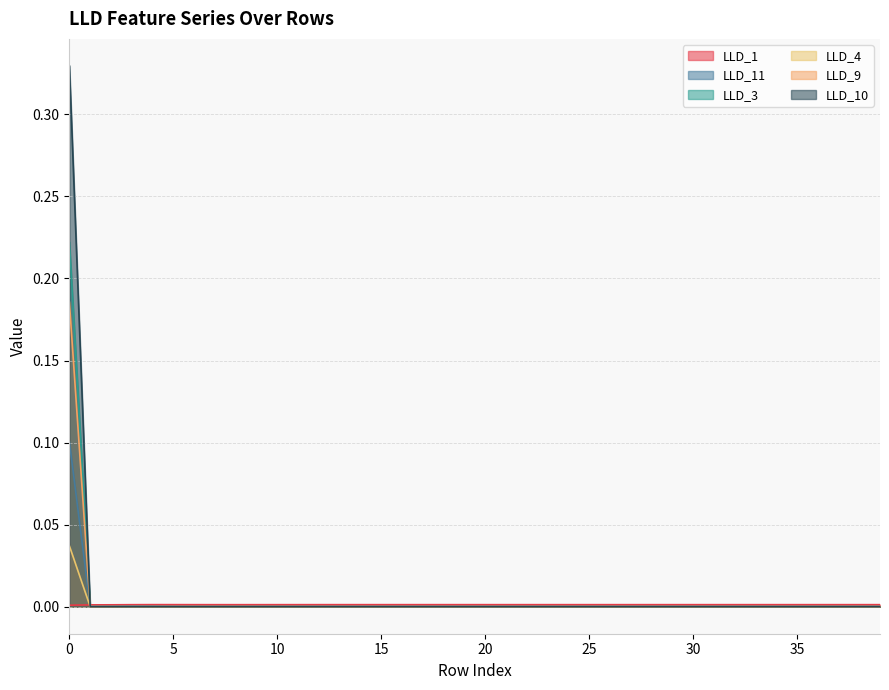

The LLD_11 series shows 0.0 at 33. True or false?

True